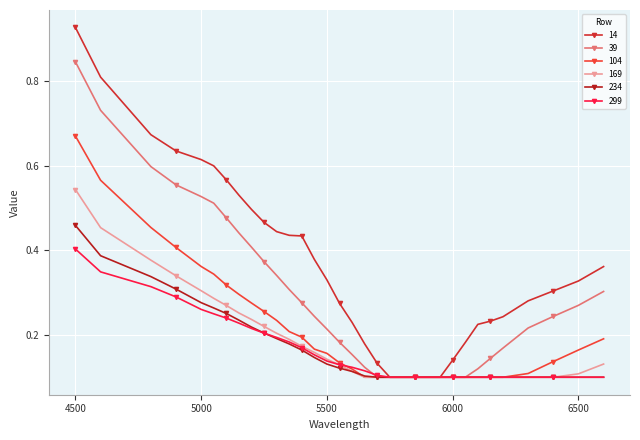

Is this an area chart (filled region under the line)?

No